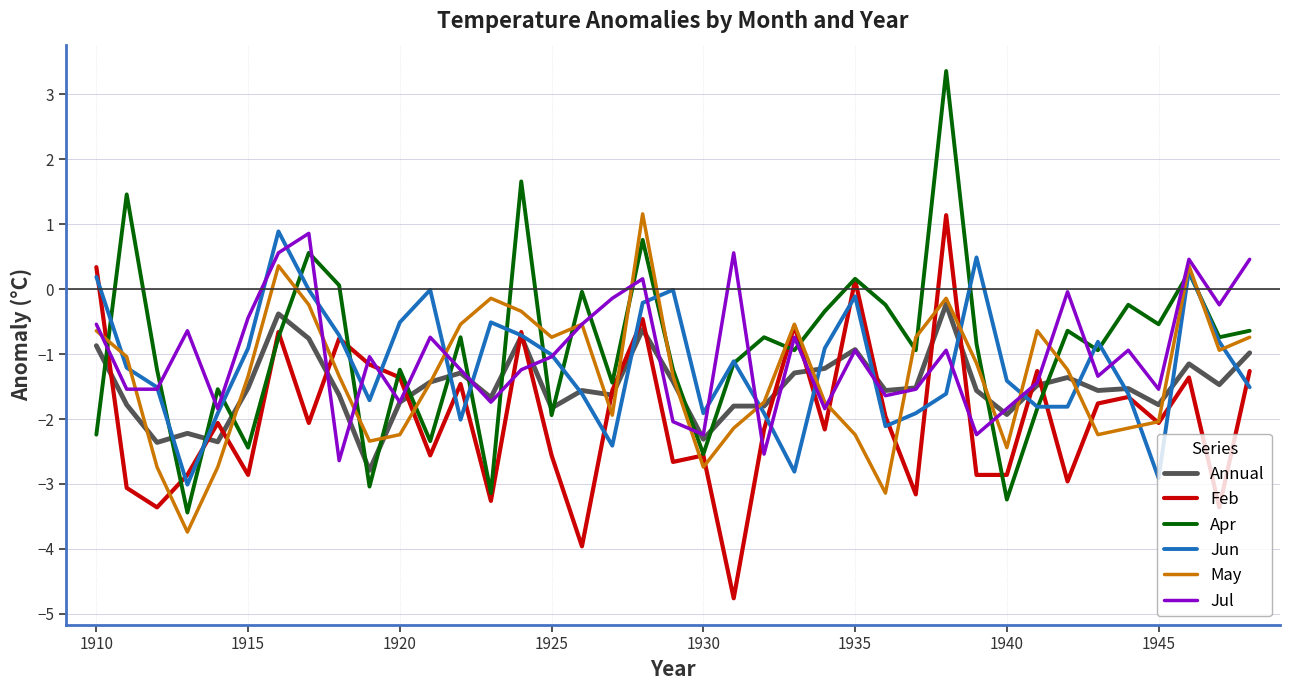

True or false: Jul and Annual cross at least once.

True